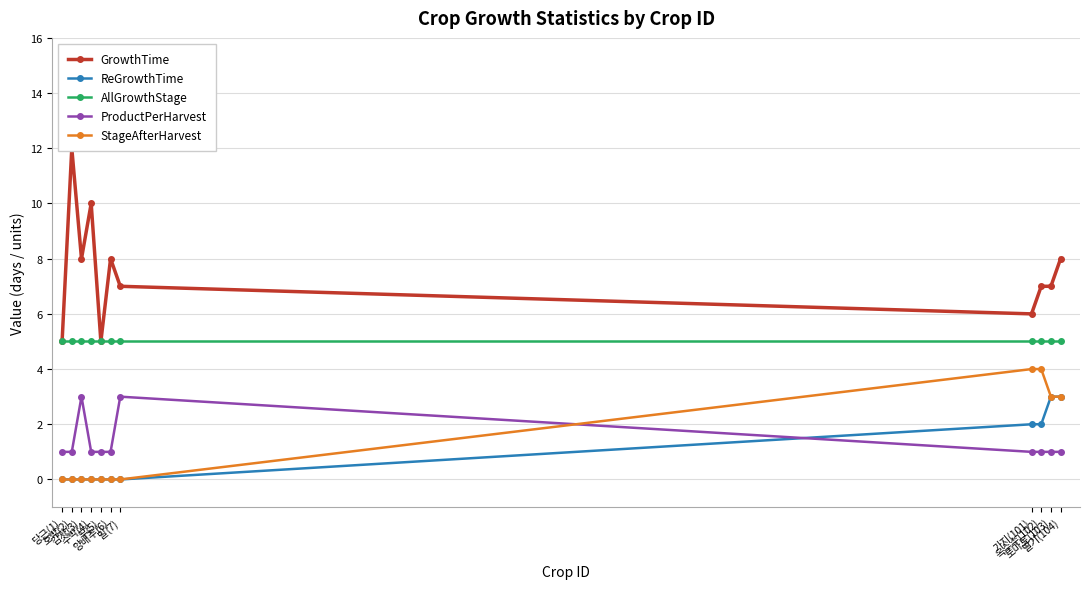

What is the value of the GrowthTime point at the 10th from the left?

7